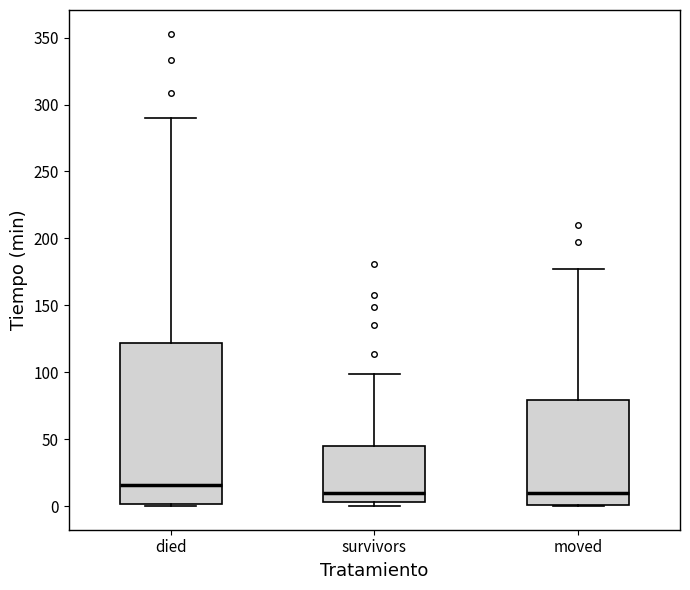

Reading left to right, read every box against the y-axis: the position of its median line, the range the box covers, and the ends of its whiskers. The values are not printed on the chart, so give them approximately, as read against the axis.

died: median 15, box 0 to 120, whiskers 0 to 290
survivors: median 10, box 5 to 45, whiskers 0 to 100
moved: median 10, box 0 to 80, whiskers 0 to 175